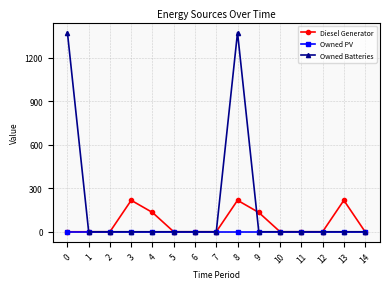

Does the chart have visible grid lines?

Yes